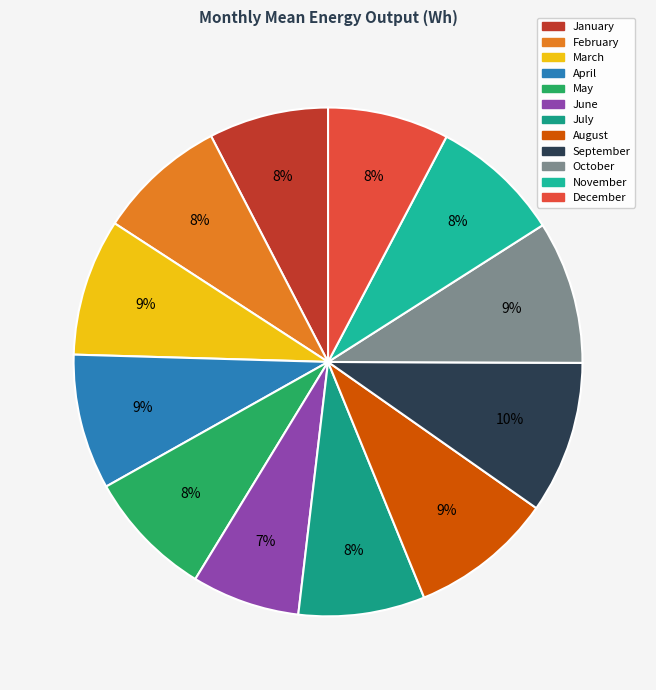

Does July represent more than half of the total?

No